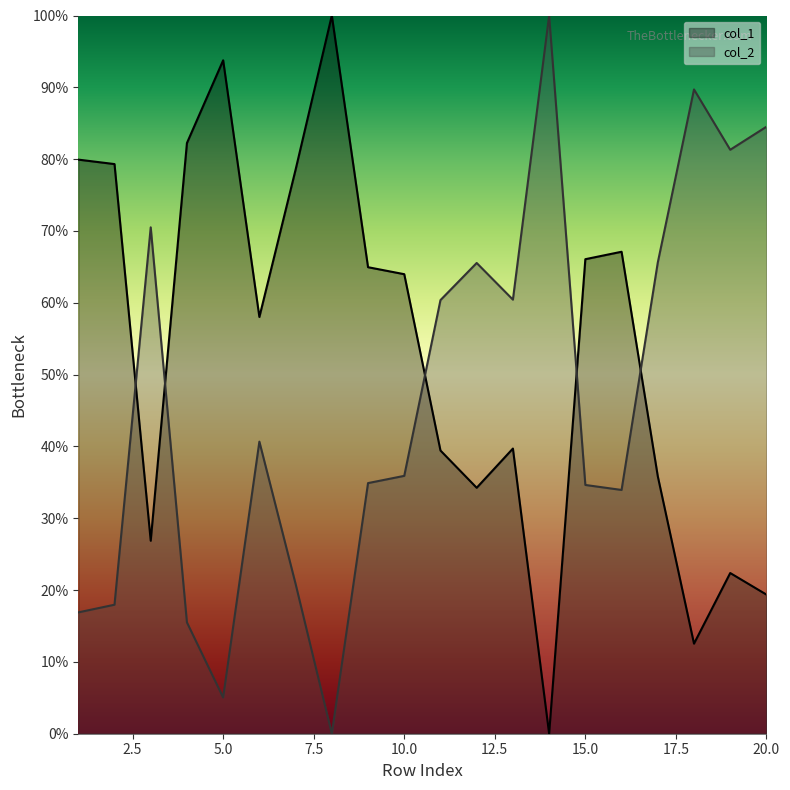

How many intersections are there between col_1 and col_2?

5